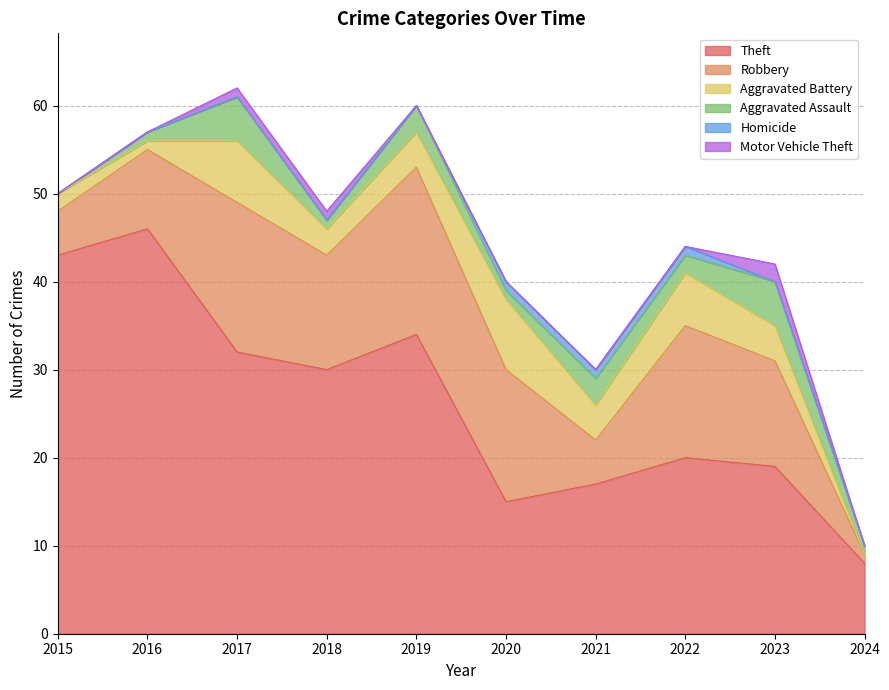

Rank the categories by Homicide value from highest to lowest.

2020, 2021, 2022, 2015, 2016, 2017, 2018, 2019, 2023, 2024